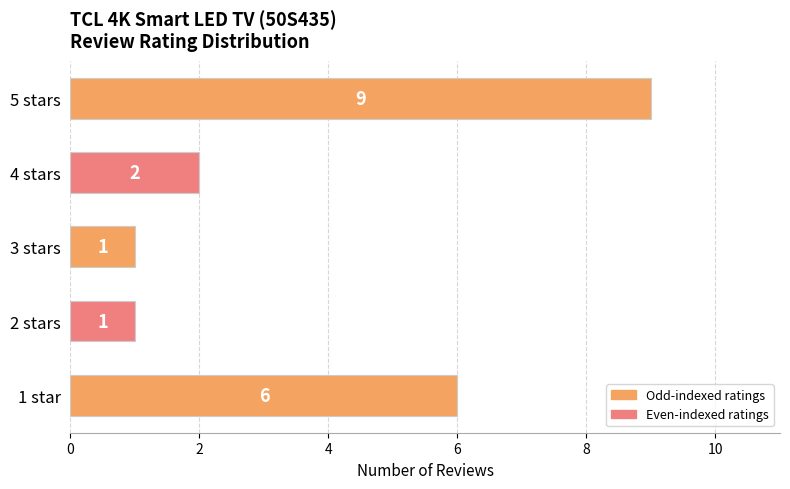

Which has a higher value, 1 star or 5 stars?

5 stars